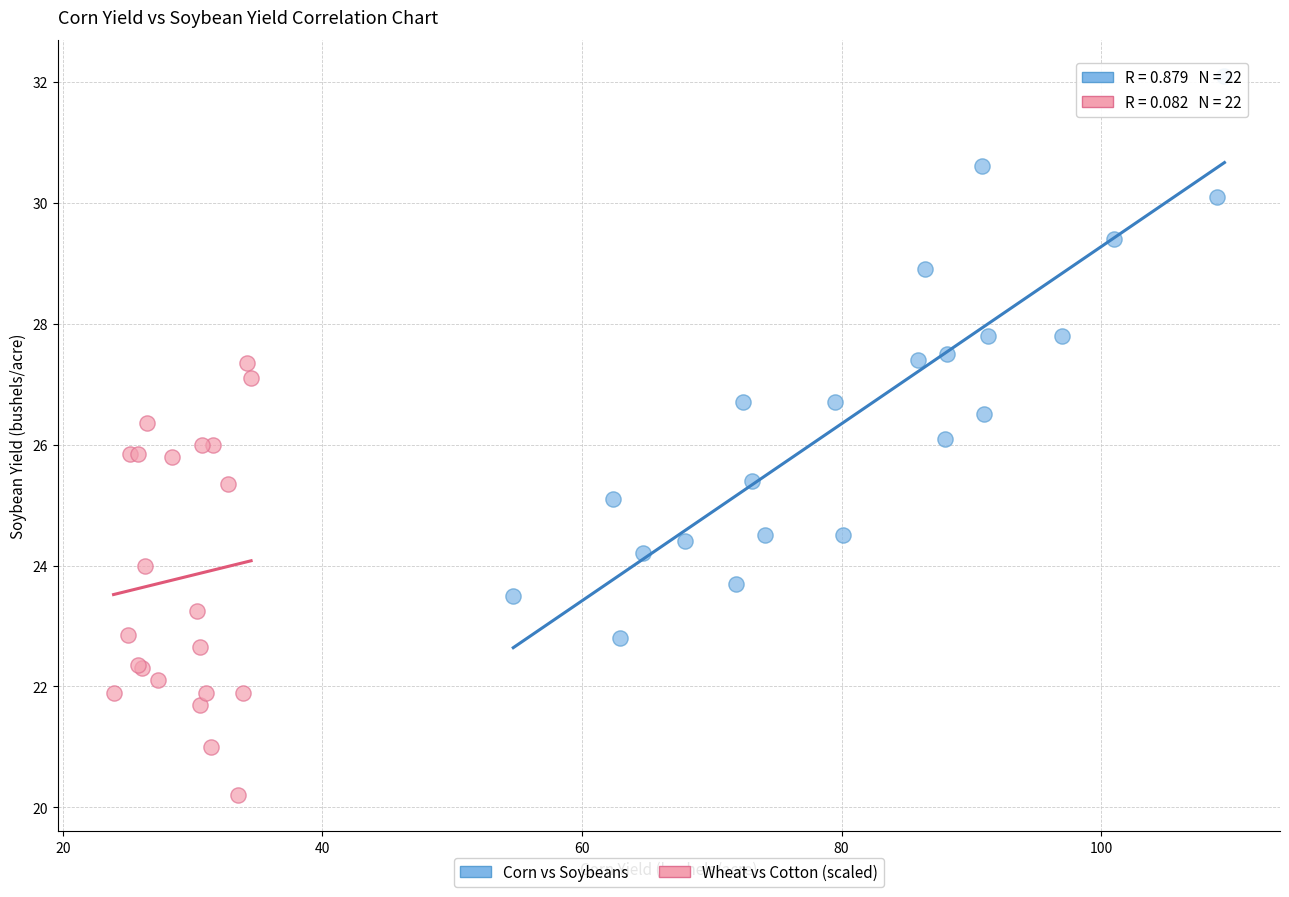

Which series reaches the maximum Y coordinate?

Corn vs Soybeans